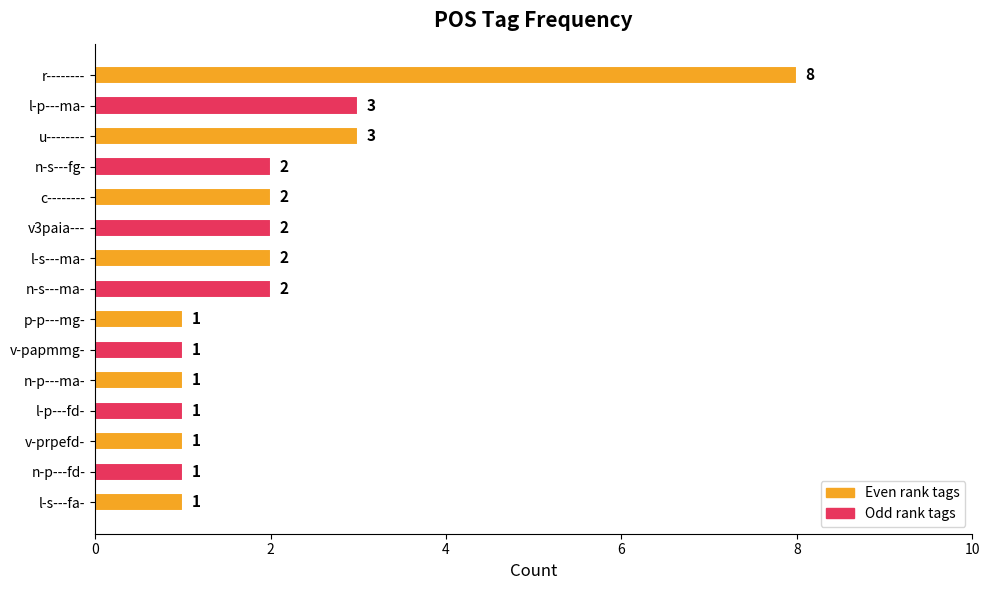

What is the label of the 6th bar from the top?

v3paia---